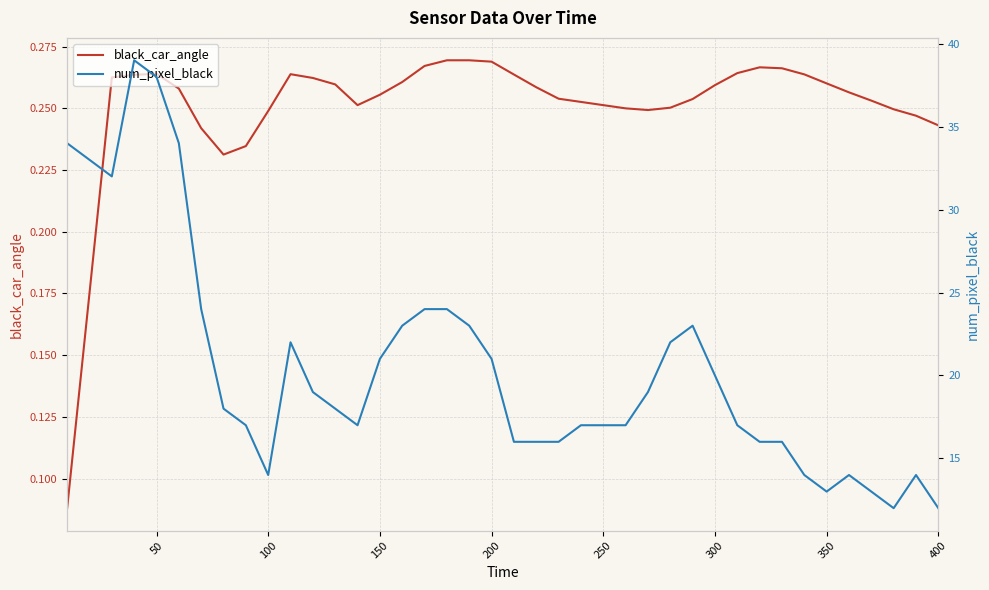

At how many categories does at least one series exceed 38?

1